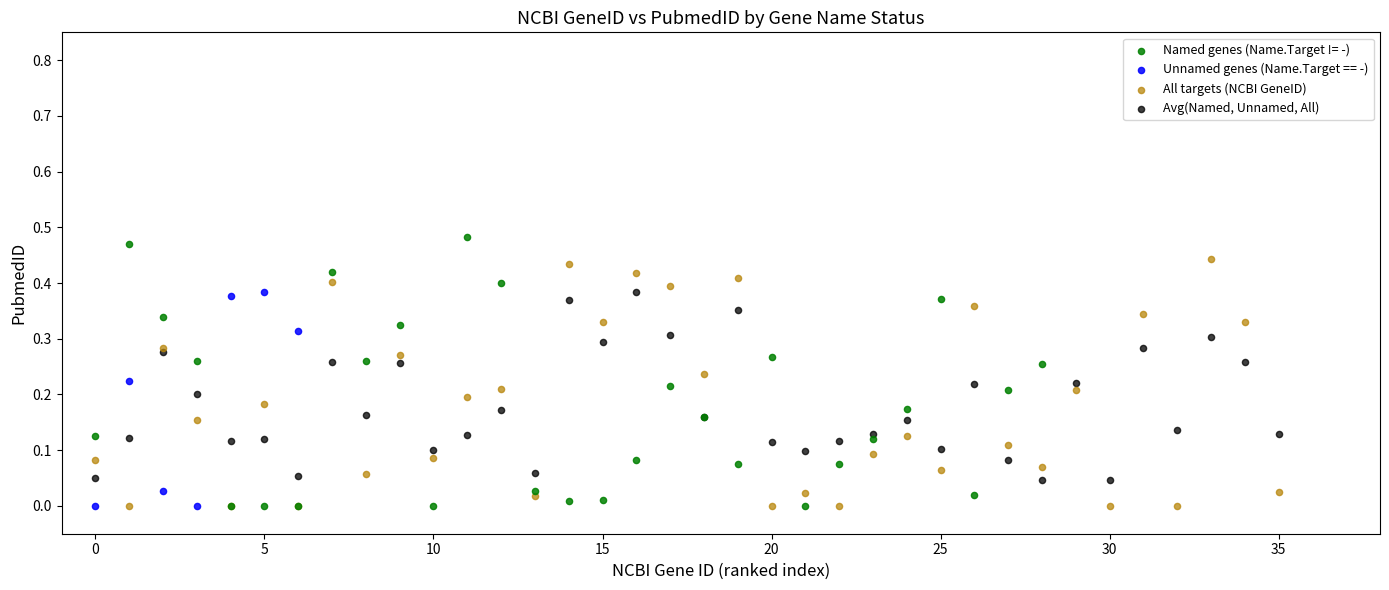

Which series contains the highest Y value?

Named genes (Name.Target != -)